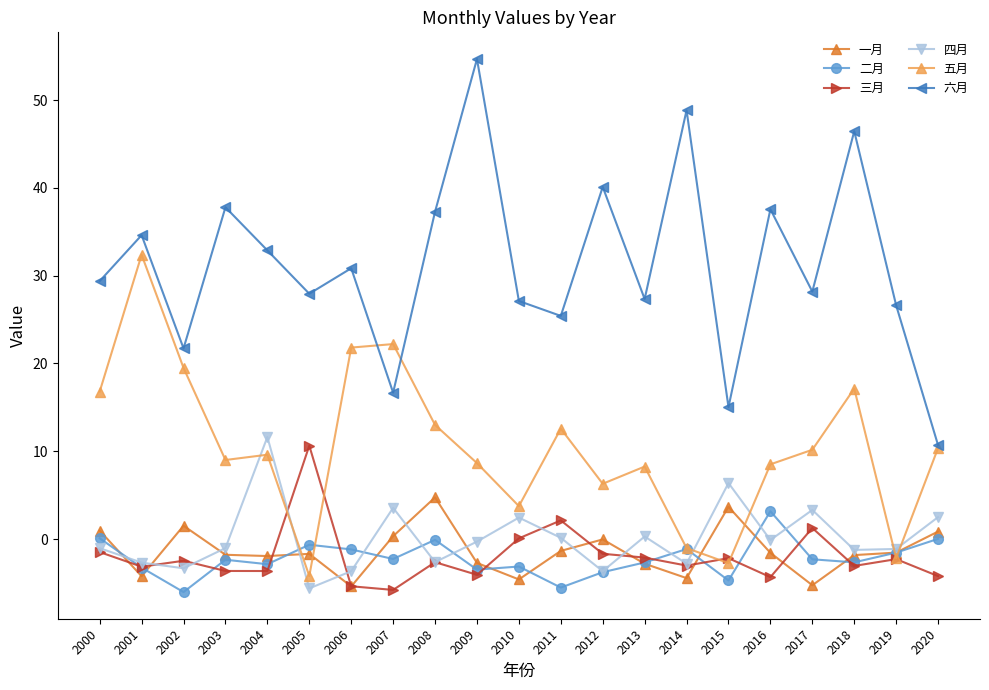

At which label does 六月 reach its minimum?

2020